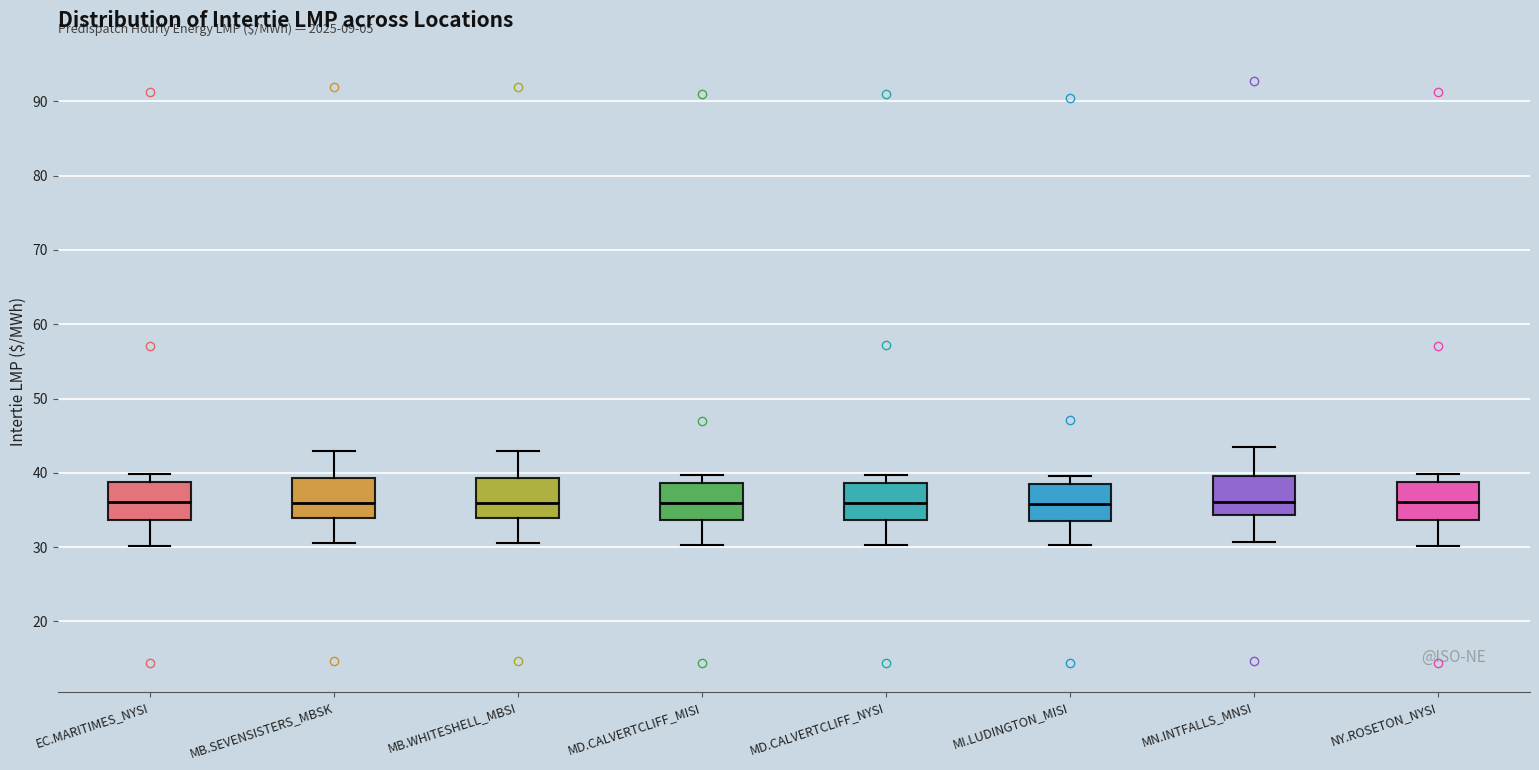

Reading left to right, transcribe this box plot: for each box, give where its median line is, the range the box spans, and where its two whiskers end, as read against the y-axis. The values are not printed on the chart, so give them approximately, as read against the axis.

EC.MARITIMES_NYSI: median 36, box 34 to 39, whiskers 30 to 40
MB.SEVENSISTERS_MBSK: median 36, box 34 to 39, whiskers 31 to 43
MB.WHITESHELL_MBSI: median 36, box 34 to 39, whiskers 31 to 43
MD.CALVERTCLIFF_MISI: median 36, box 34 to 39, whiskers 30 to 40
MD.CALVERTCLIFF_NYSI: median 36, box 34 to 39, whiskers 30 to 40
MI.LUDINGTON_MISI: median 36, box 34 to 38, whiskers 30 to 40
MN.INTFALLS_MNSI: median 36, box 34 to 40, whiskers 31 to 44
NY.ROSETON_NYSI: median 36, box 34 to 39, whiskers 30 to 40